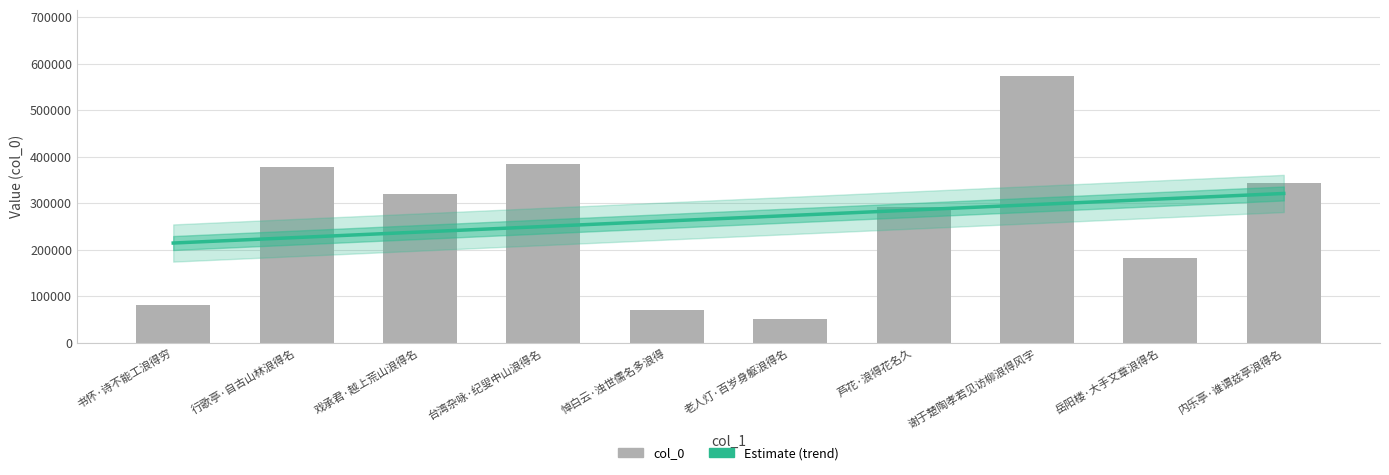

At which label does the data first exceed 320265?

行歌亭·自古山林浪得名